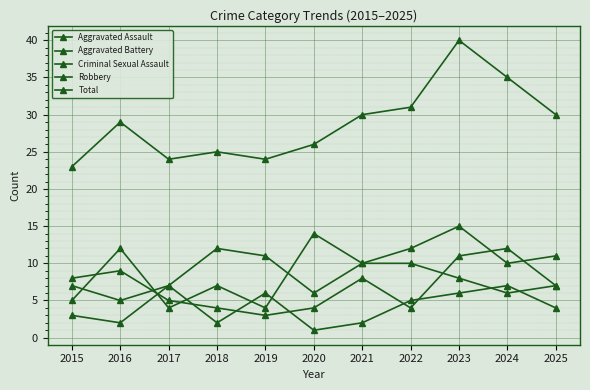

Reading right to left, transcribe all the data shown in this chart.

Aggravated Assault: 11	10	15	12	10	6	11	12	7	5	7
Aggravated Battery: 7	12	11	4	8	4	3	4	5	9	8
Criminal Sexual Assault: 4	7	6	5	2	1	6	2	7	2	3
Robbery: 7	6	8	10	10	14	4	7	4	12	5
Total: 30	35	40	31	30	26	24	25	24	29	23